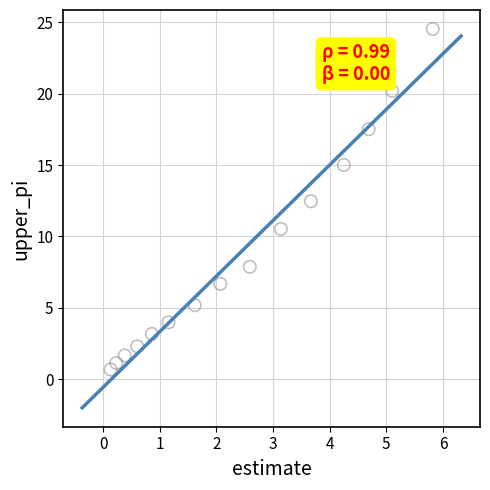

What Y value in the scatter plot is closest to 12?

12.5